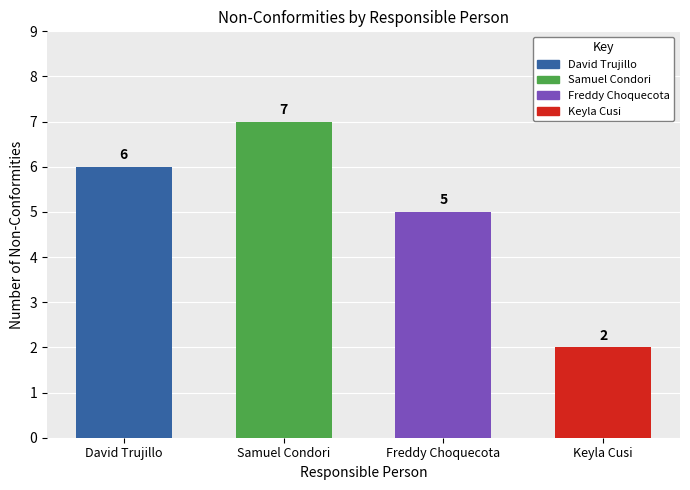

Reading left to right, transcribe all the data shown in this chart.

David Trujillo=6	Samuel Condori=7	Freddy Choquecota=5	Keyla Cusi=2